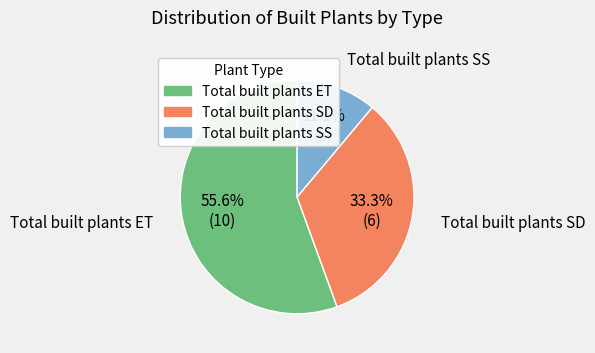

True or false: Total built plants ET accounts for 56% of the total.

True